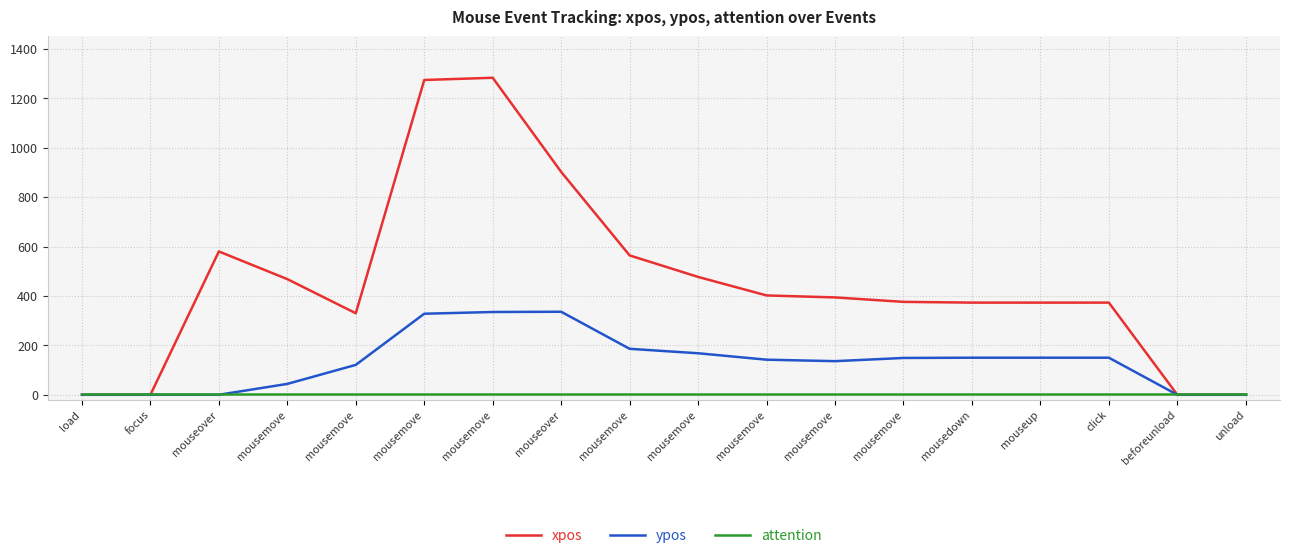

Reading left to right, what are all the values shown in this chart?

xpos: load=0	focus=0	mouseover=580	mousemove=468	mousemove=330	mousemove=1274	mousemove=1283	mouseover=902	mousemove=564	mousemove=477	mousemove=402	mousemove=394	mousemove=376	mousedown=373	mouseup=373	click=373	beforeunload=0	unload=0
ypos: load=0	focus=0	mouseover=0	mousemove=44	mousemove=121	mousemove=328	mousemove=335	mouseover=336	mousemove=186	mousemove=168	mousemove=142	mousemove=136	mousemove=149	mousedown=150	mouseup=150	click=150	beforeunload=0	unload=0
attention: load=3	focus=3	mouseover=3	mousemove=3	mousemove=3	mousemove=3	mousemove=3	mouseover=3	mousemove=3	mousemove=3	mousemove=3	mousemove=3	mousemove=3	mousedown=3	mouseup=3	click=3	beforeunload=3	unload=3